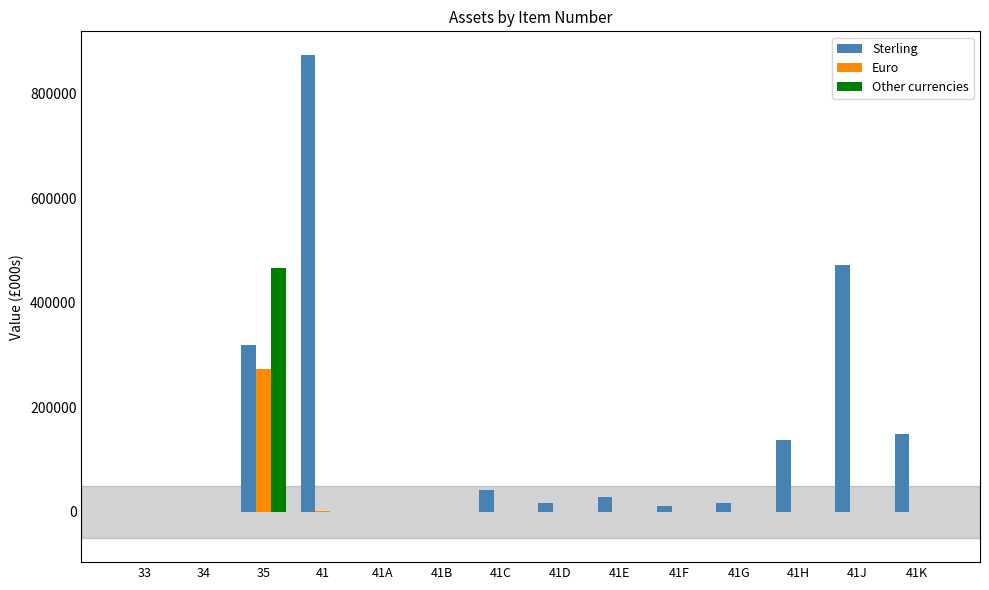

What is the sum of all Other currencies values?

467361